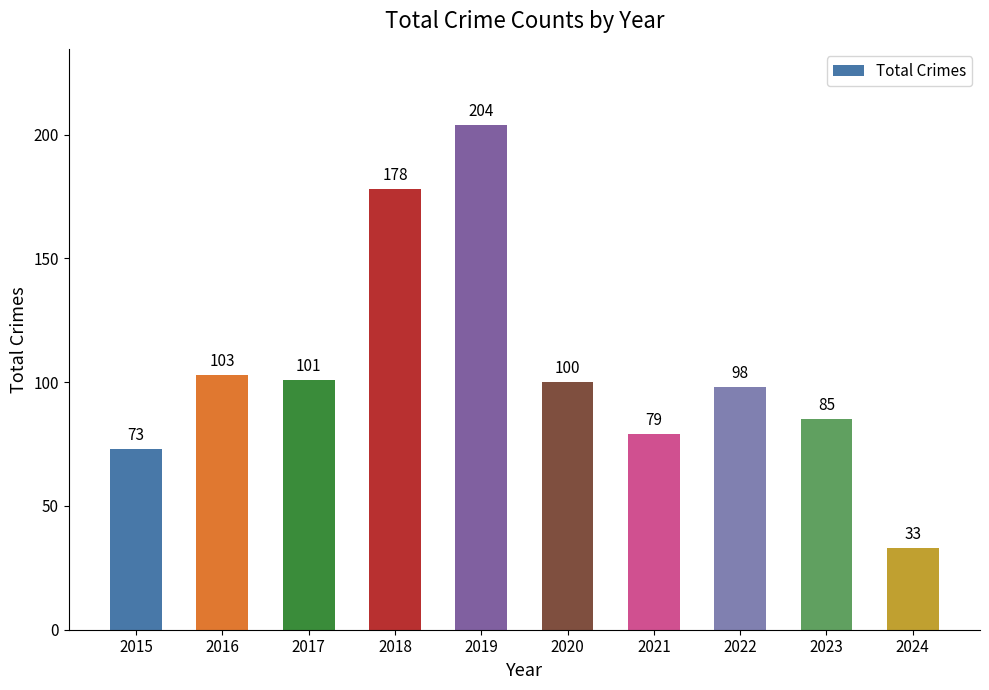

The chart shows a value of 65 at 2016. True or false?

False